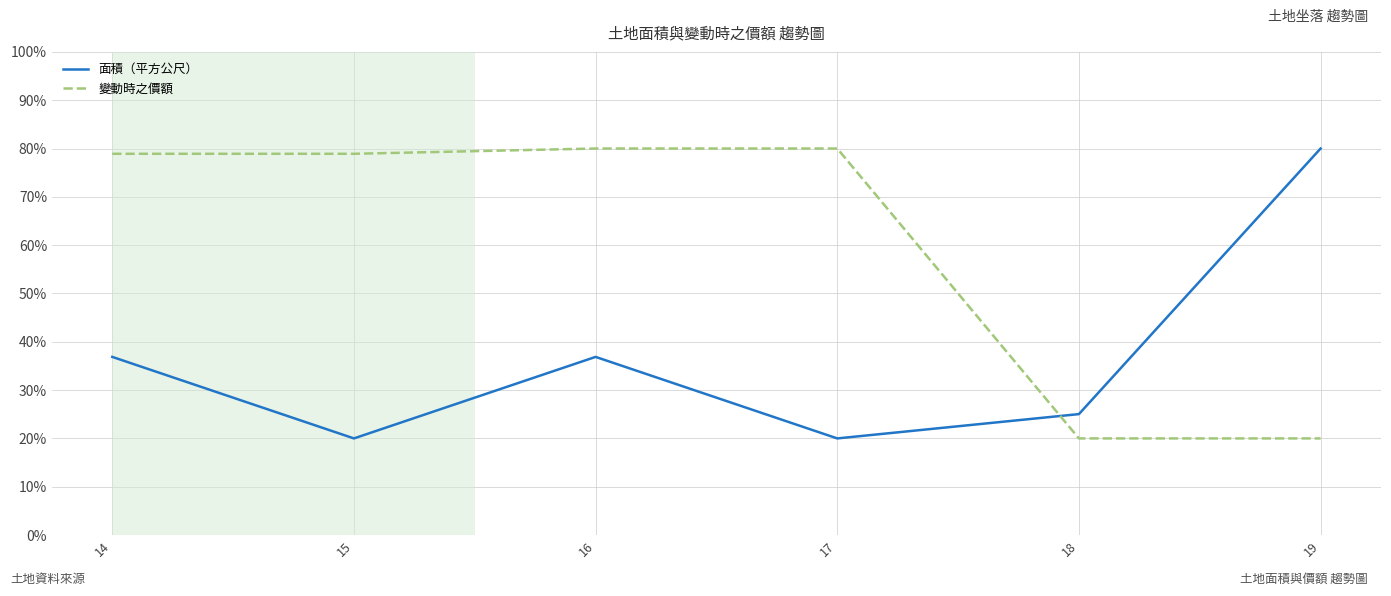

The 變動時之價額 series shows 80.0 at 17. True or false?

True